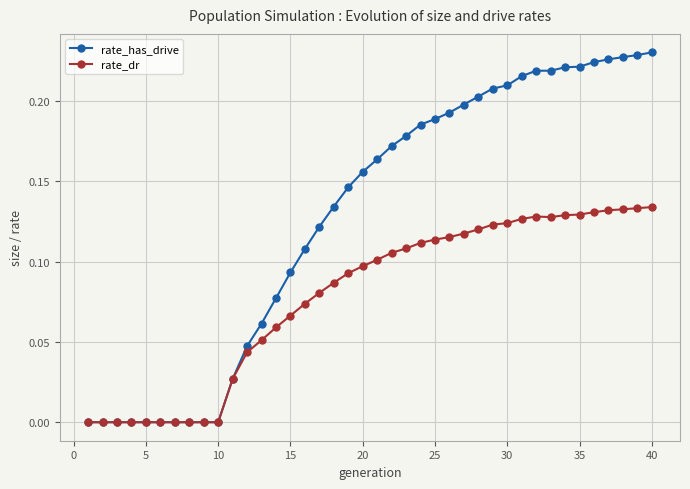

Which series has the widest spread of values?

rate_has_drive